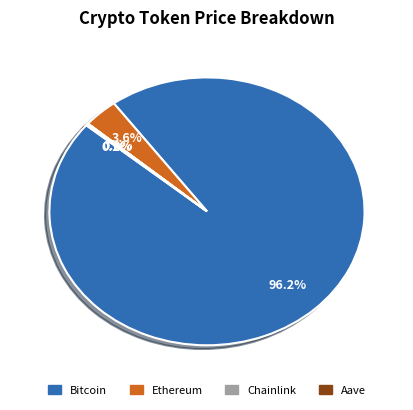

Is there any slice that represents more than half of the pie?

Yes